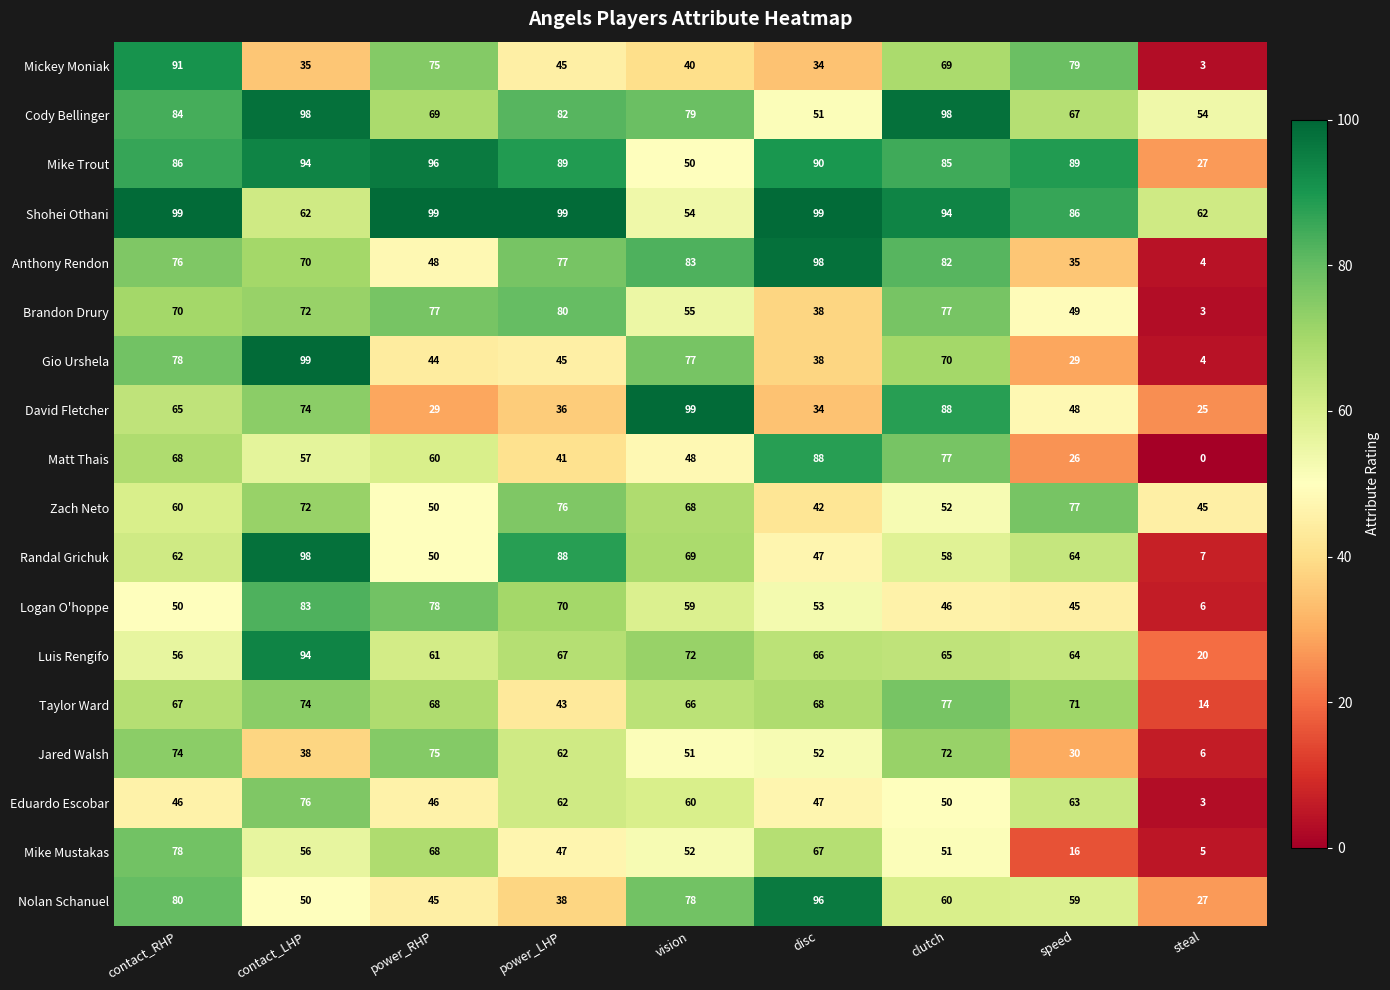

Rank the categories by Randal Grichuk value from highest to lowest.

contact_LHP, power_LHP, vision, speed, contact_RHP, clutch, power_RHP, disc, steal